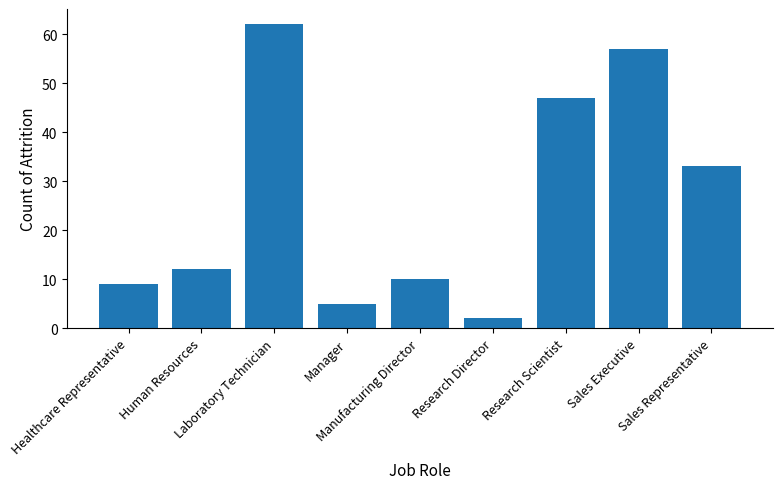

How many data points does each series have?

9